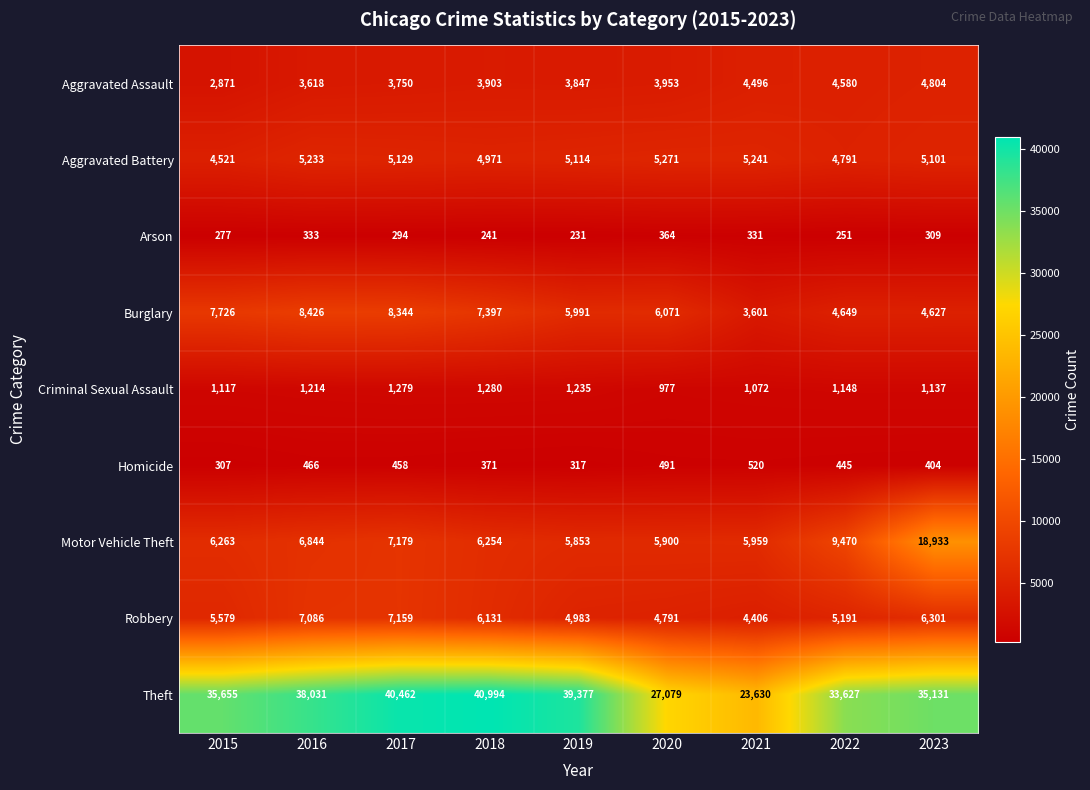

Which series has the largest range (max minus min)?

Theft